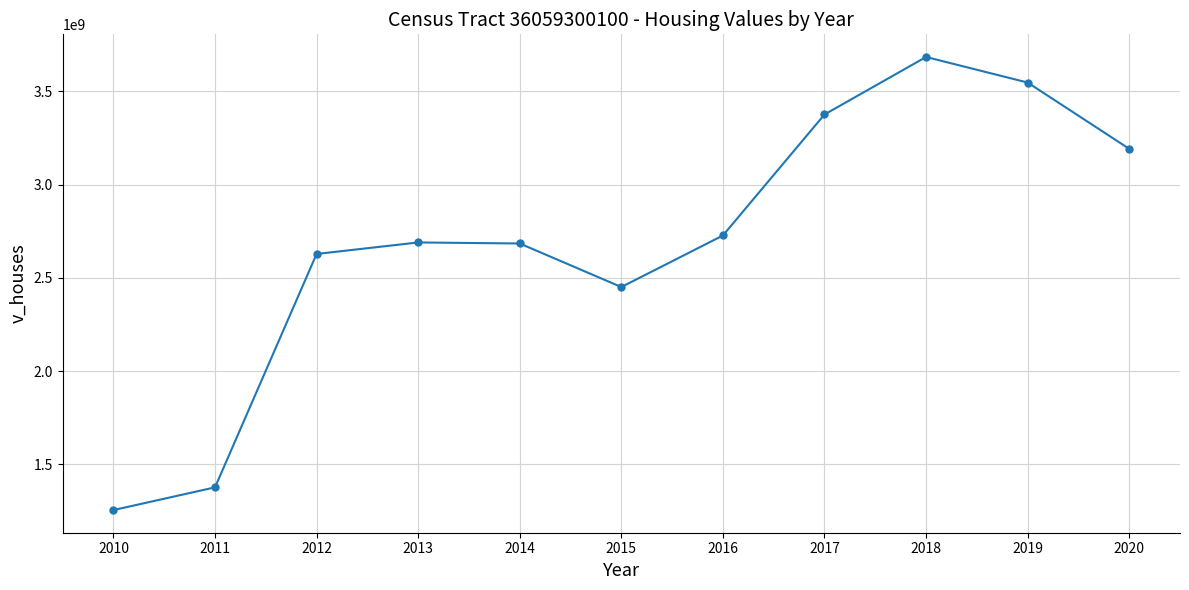

What is the value of the 5th point from the left?

2684111200